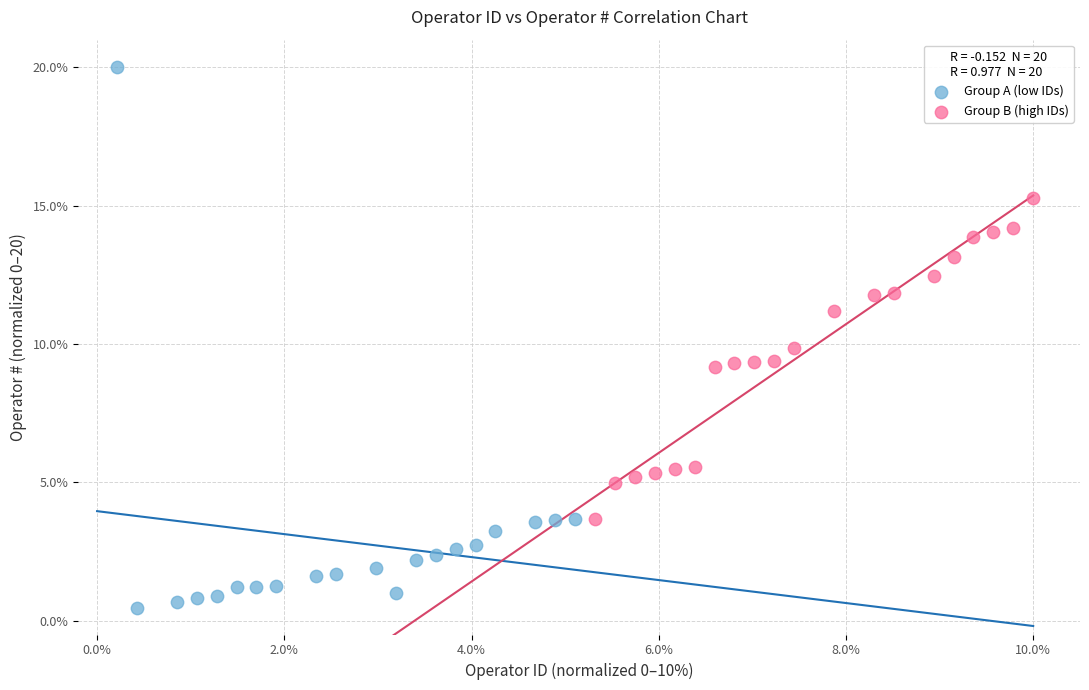

Which series contains the lowest Y value?

Group A (low IDs)